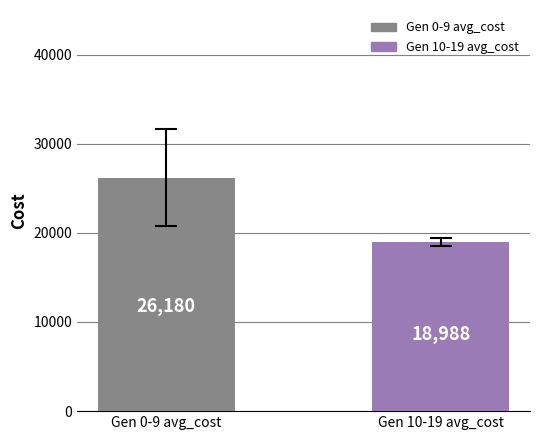

What is the difference between the values at Gen 0-9 avg_cost and Gen 10-19 avg_cost?

7192.2